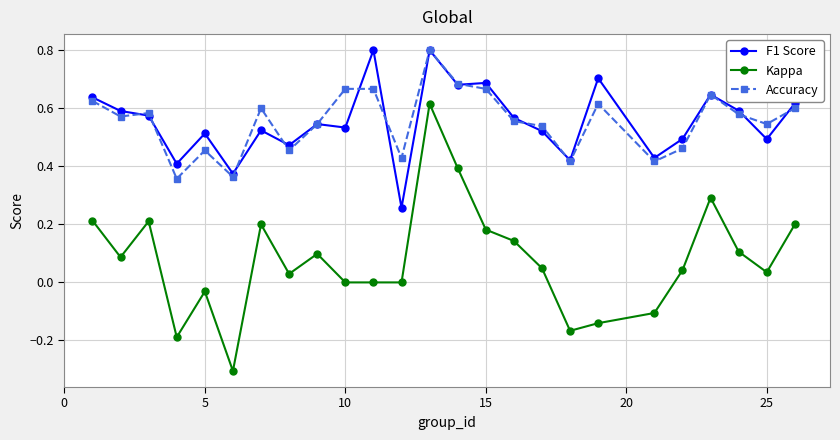

True or false: Kappa and F1 Score cross at least once.

False